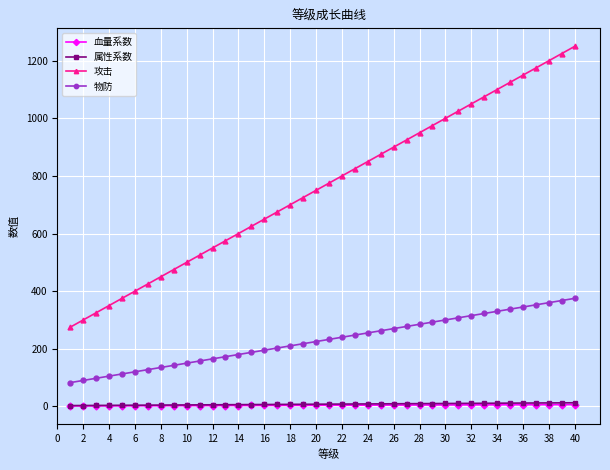

True or false: 攻击 and 血量系数 cross at least once.

False